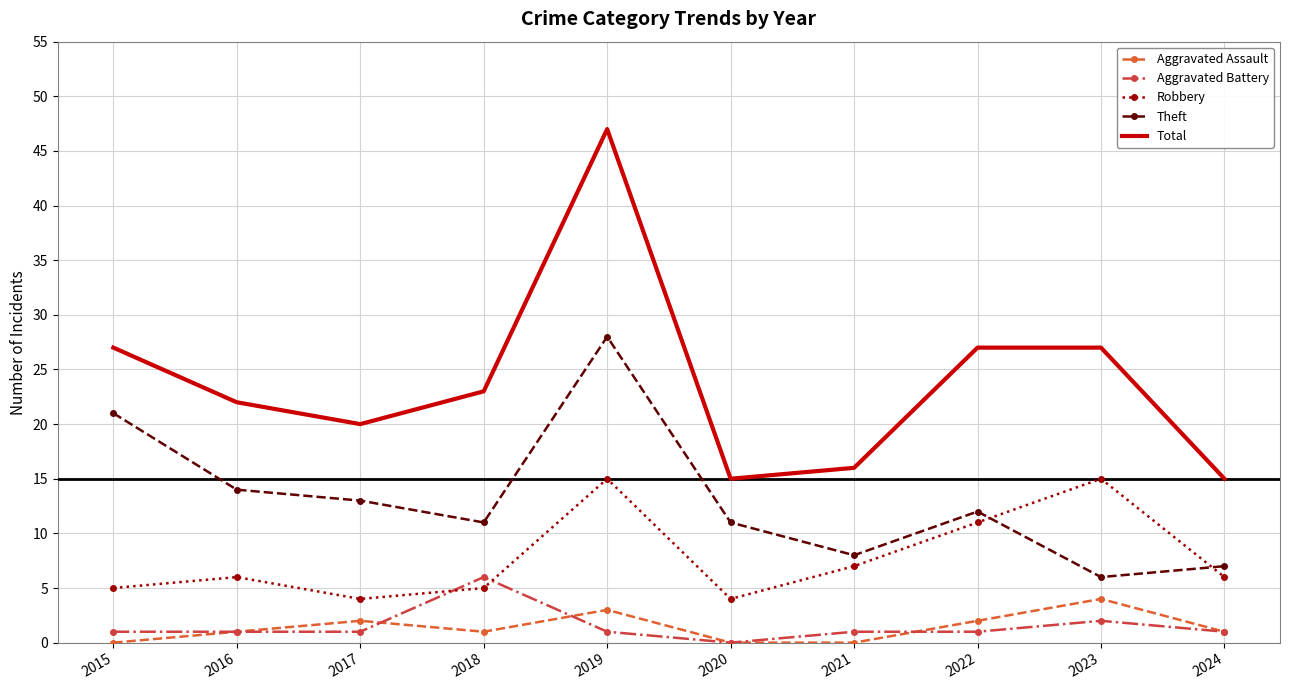

How many times do Theft and Robbery cross each other?

2